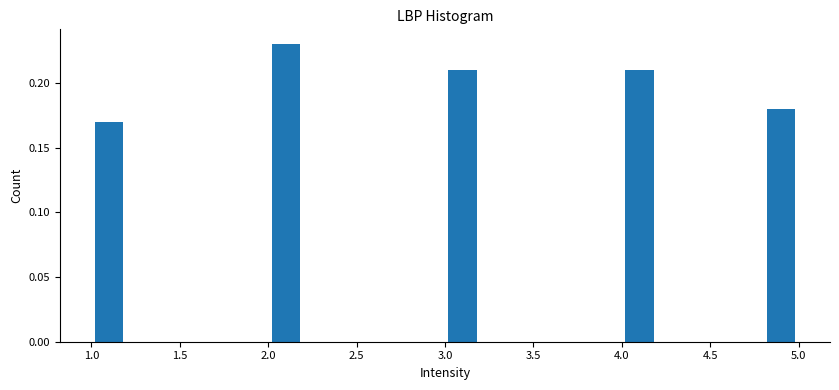

Reading left to right, list every bar in this chart as the range it spans on the x-axis followed by its height. The values are not printed on the chart, so give them approximately, as read against the axis.

1.0 to 1.2: 0.17
1.2 to 1.4: 0
1.4 to 1.6: 0
1.6 to 1.8: 0
1.8 to 2.0: 0
2.0 to 2.2: 0.23
2.2 to 2.4: 0
2.4 to 2.6: 0
2.6 to 2.8: 0
2.8 to 3.0: 0
3.0 to 3.2: 0.21
3.2 to 3.4: 0
3.4 to 3.6: 0
3.6 to 3.8: 0
3.8 to 4.0: 0
4.0 to 4.2: 0.21
4.2 to 4.4: 0
4.4 to 4.6: 0
4.6 to 4.8: 0
4.8 to 5.0: 0.18